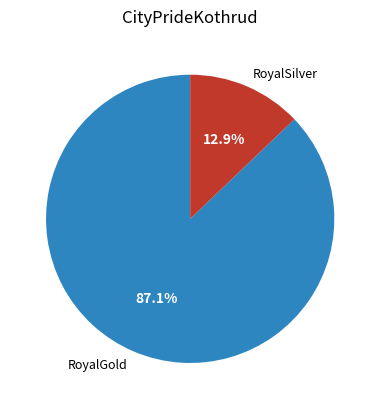

Rank the categories by value from lowest to highest.

RoyalSilver, RoyalGold